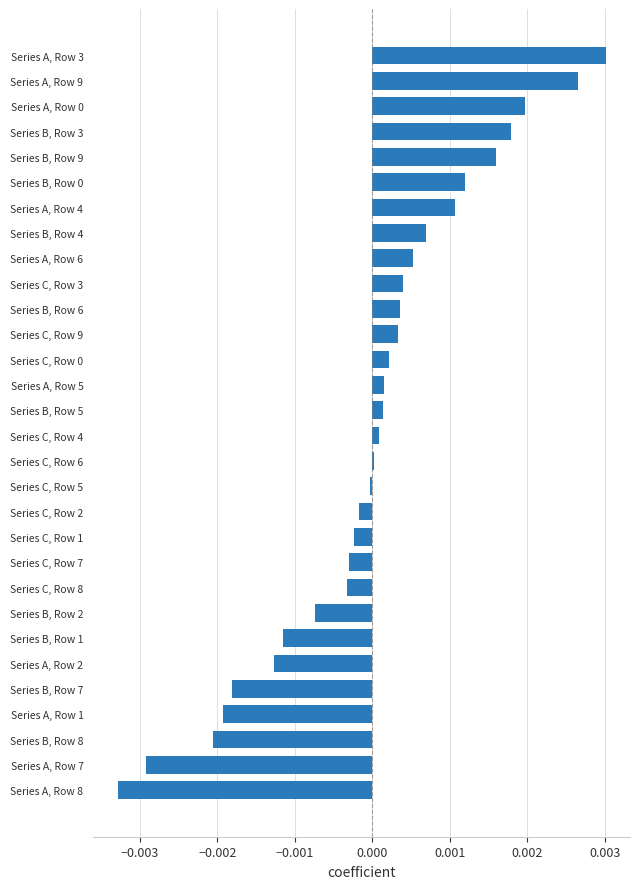

Which label corresponds to the largest value in the chart?

Series A, Row 3